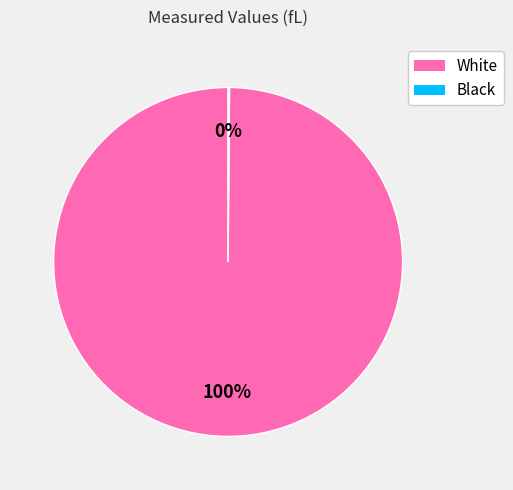

Which slice is the largest?

White